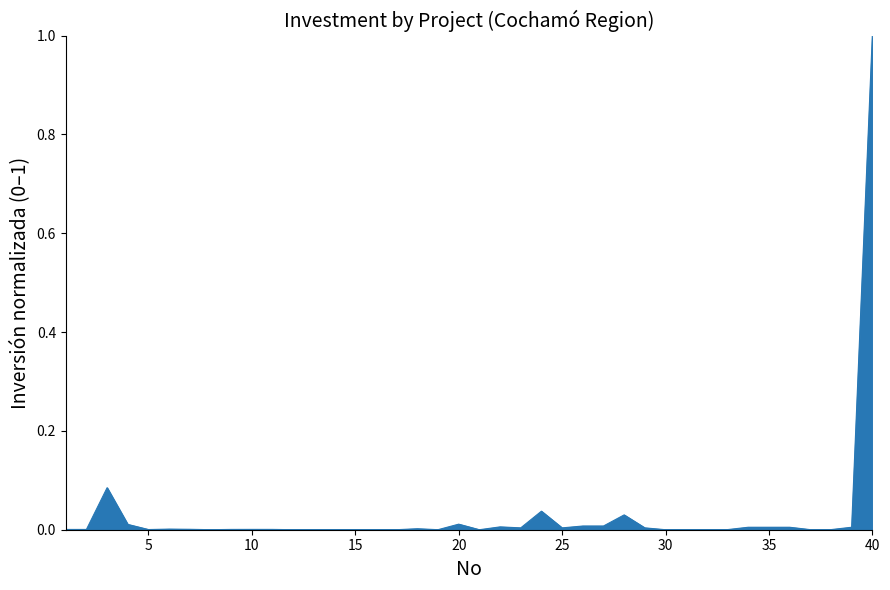

What is the greatest value displayed?

1.0